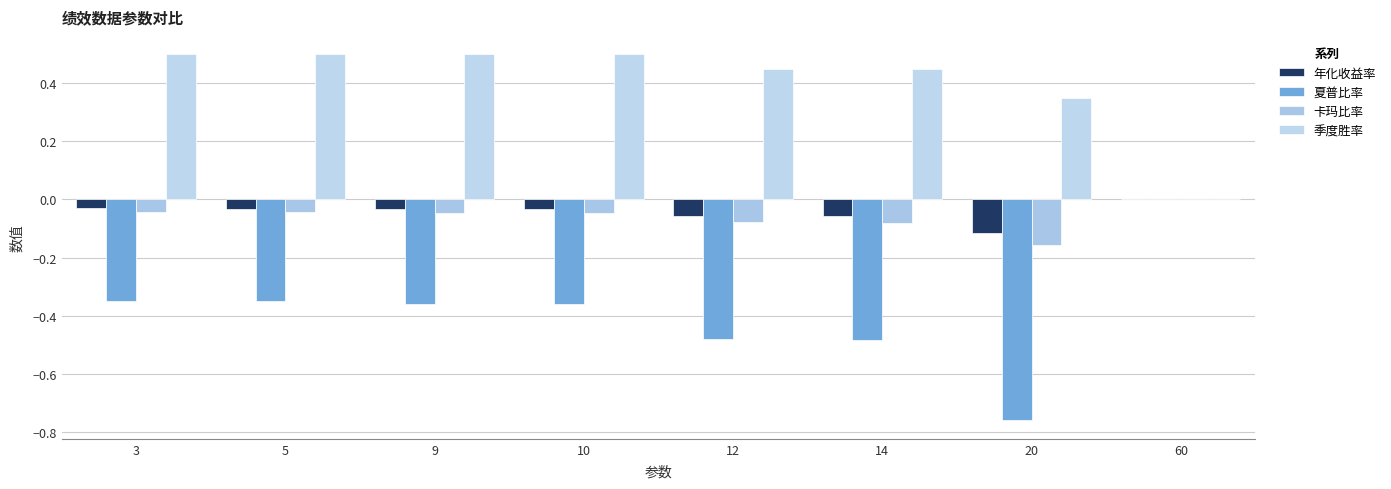

Are the bars horizontal?

No